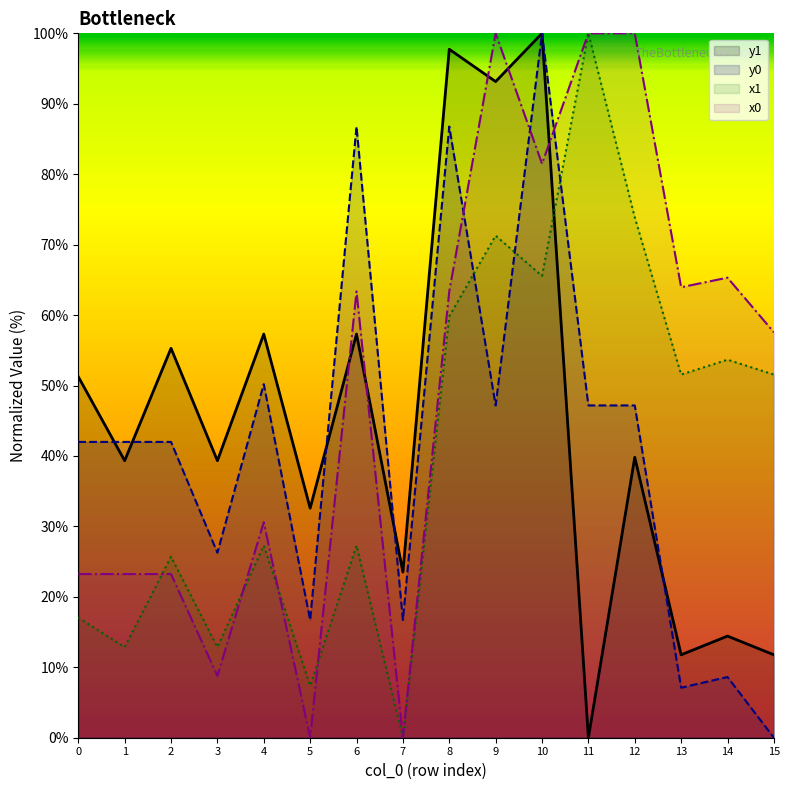

True or false: y1 and y0 intersect in this chart.

True